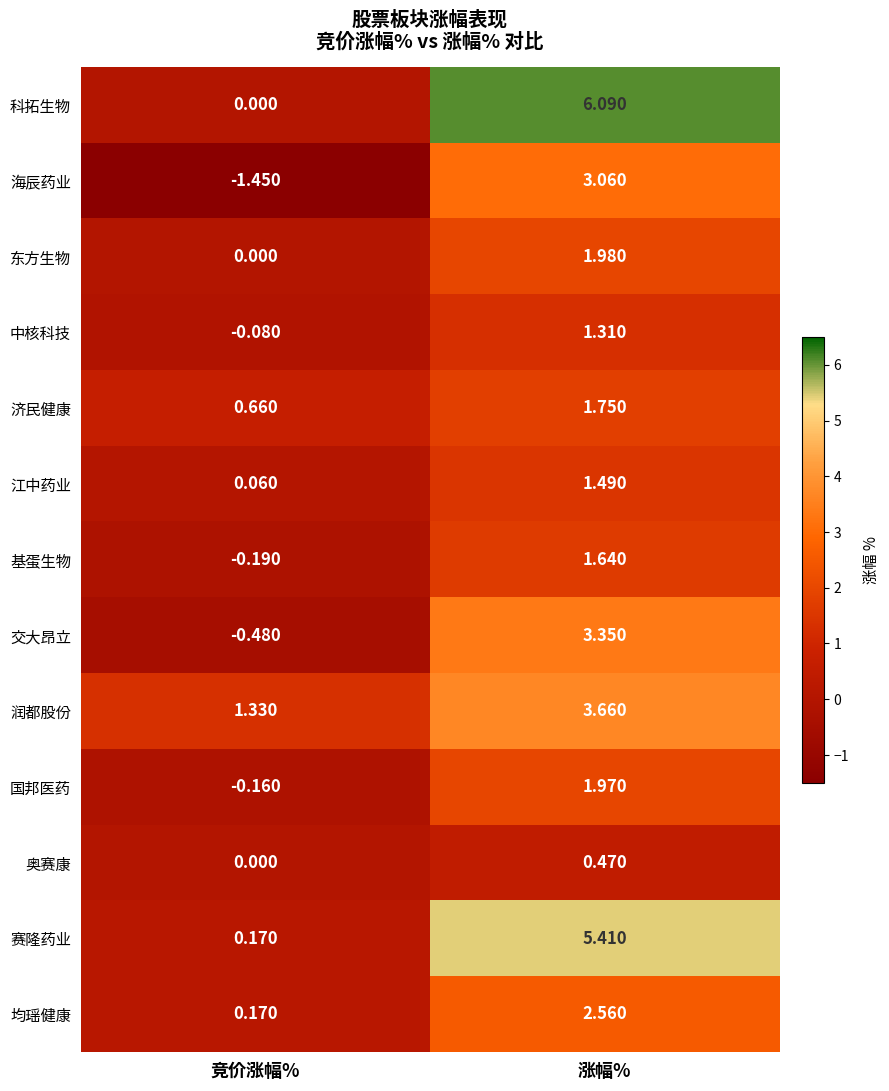

At which category does the chart reach its minimum across all series?

竞价涨幅%